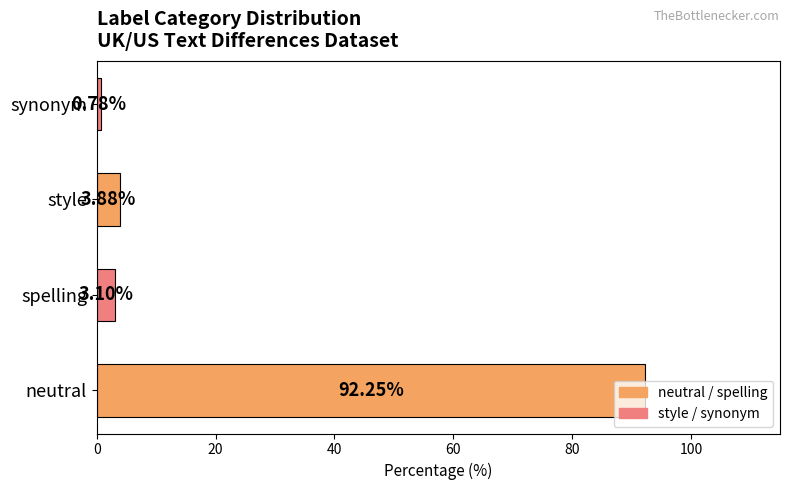

Which category has the lowest value across all series?

synonym